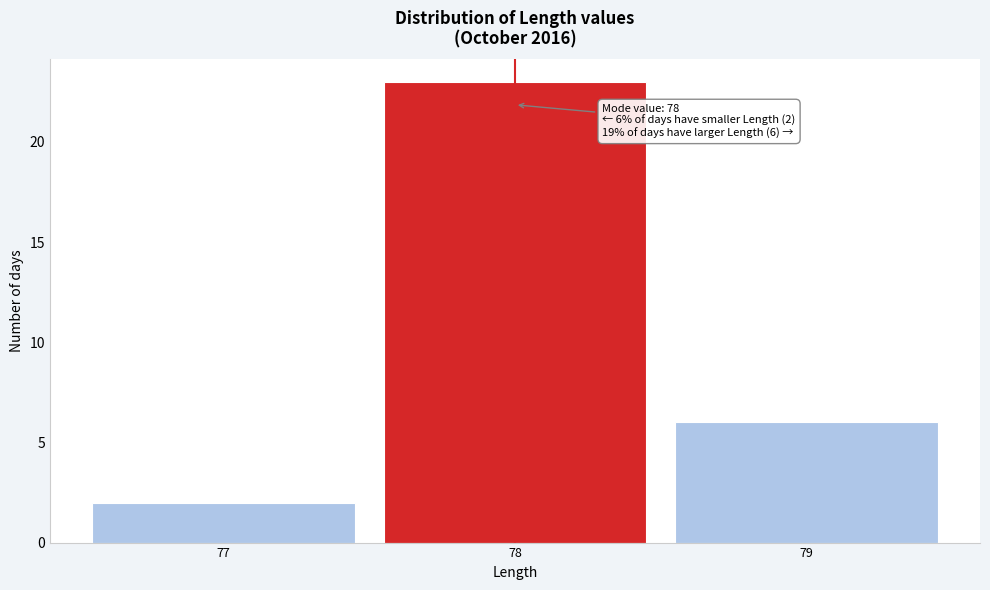

Over which range of the x-axis is the bar tallest?

77.5 to 78.5